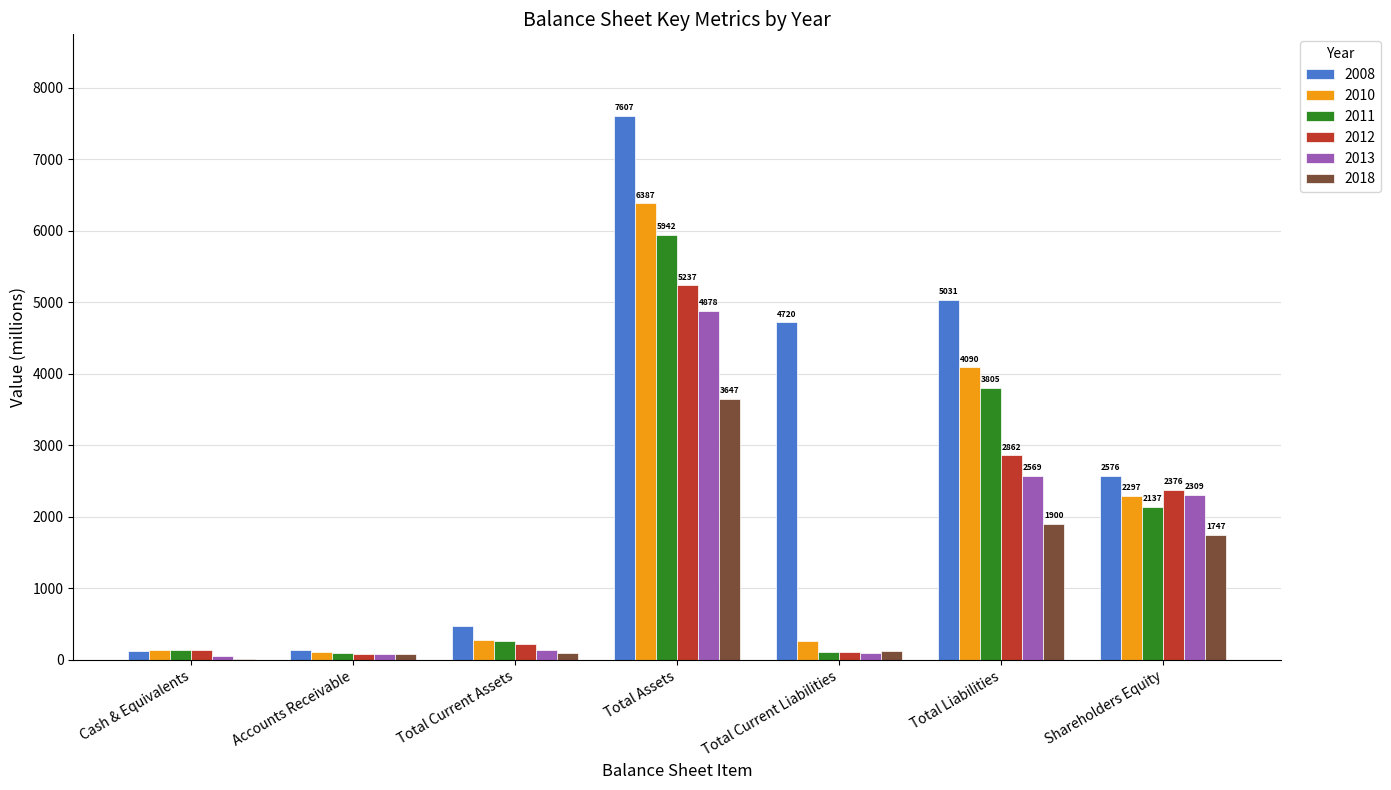

True or false: 2018 has a value of 78 at Accounts Receivable.

True